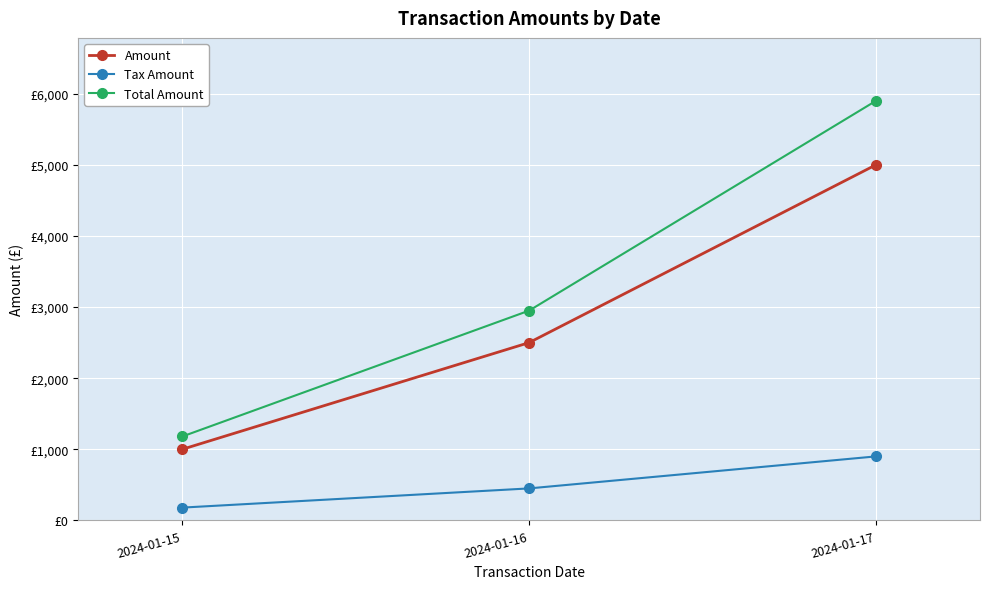

What is the sum of the Tax Amount values at 2024-01-16 and 2024-01-15?

630